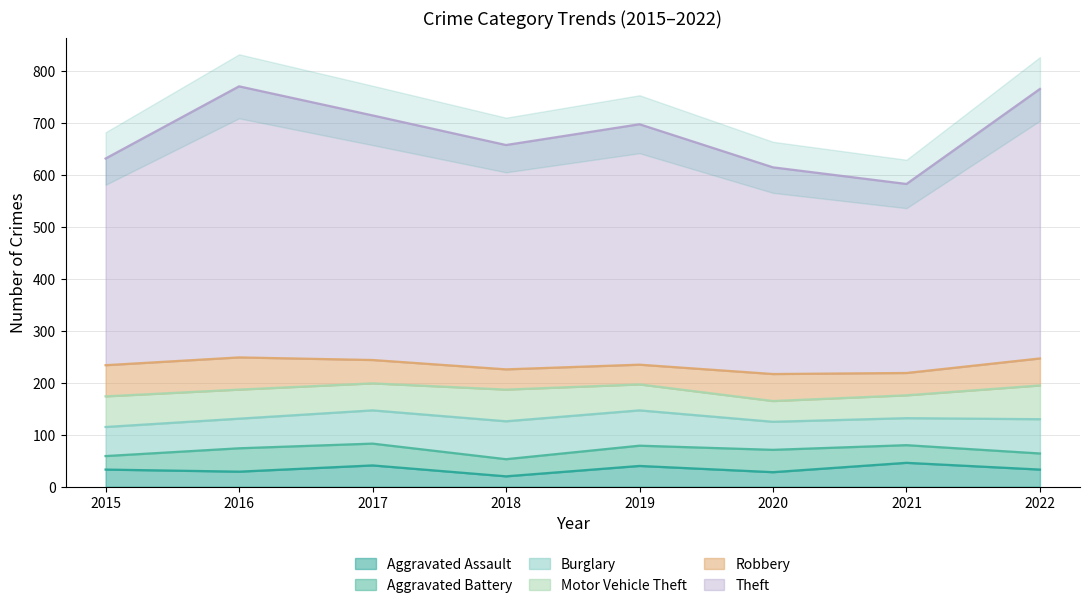

Count the number of data series in this chart.

6